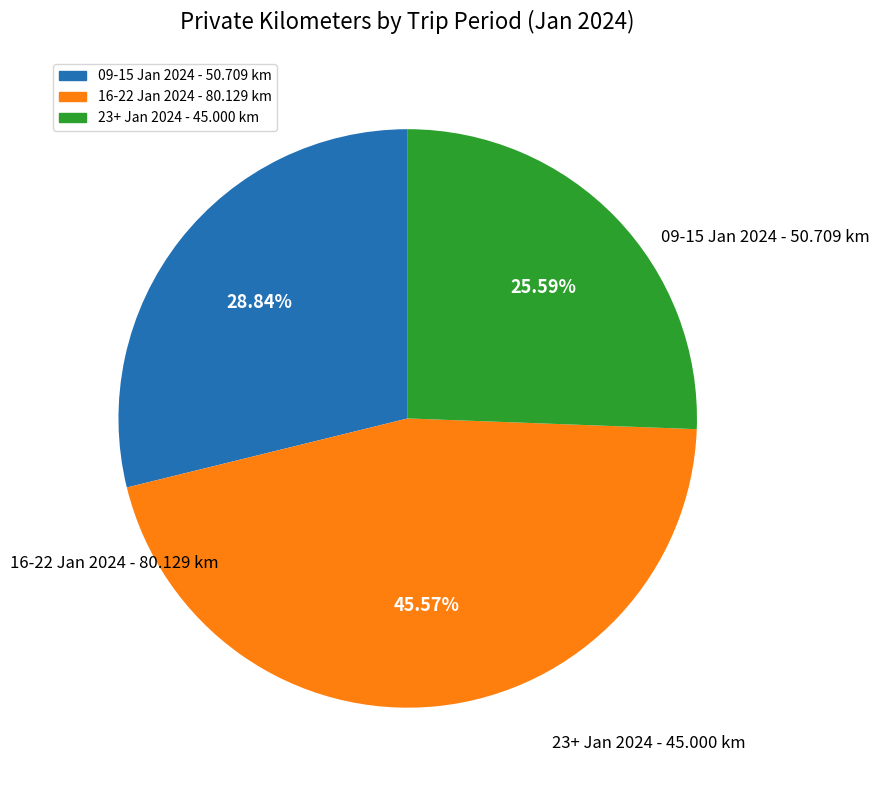

Does any single category account for the majority?

No